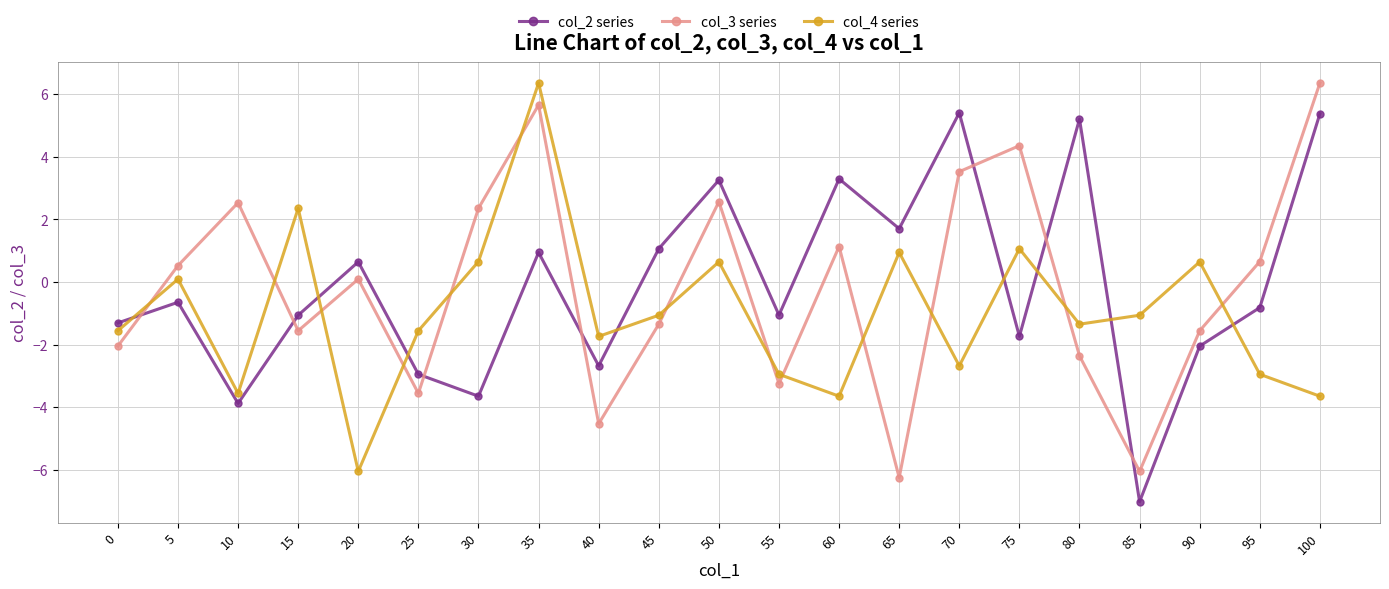

In col_4 series, how many points are lower than both neighbors (excluding endpoints)?

6